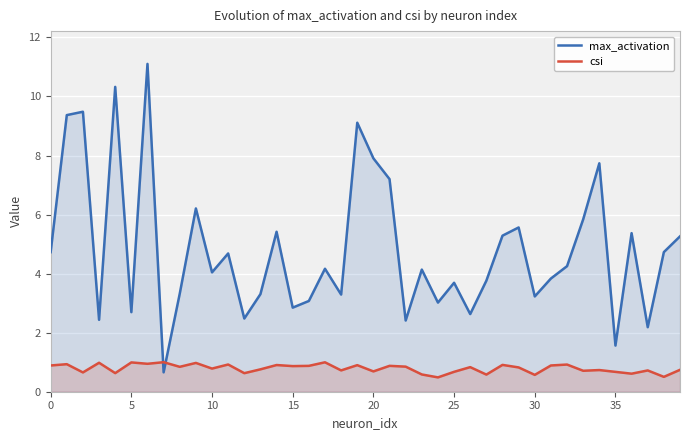

How many lines are shown in the chart?

2